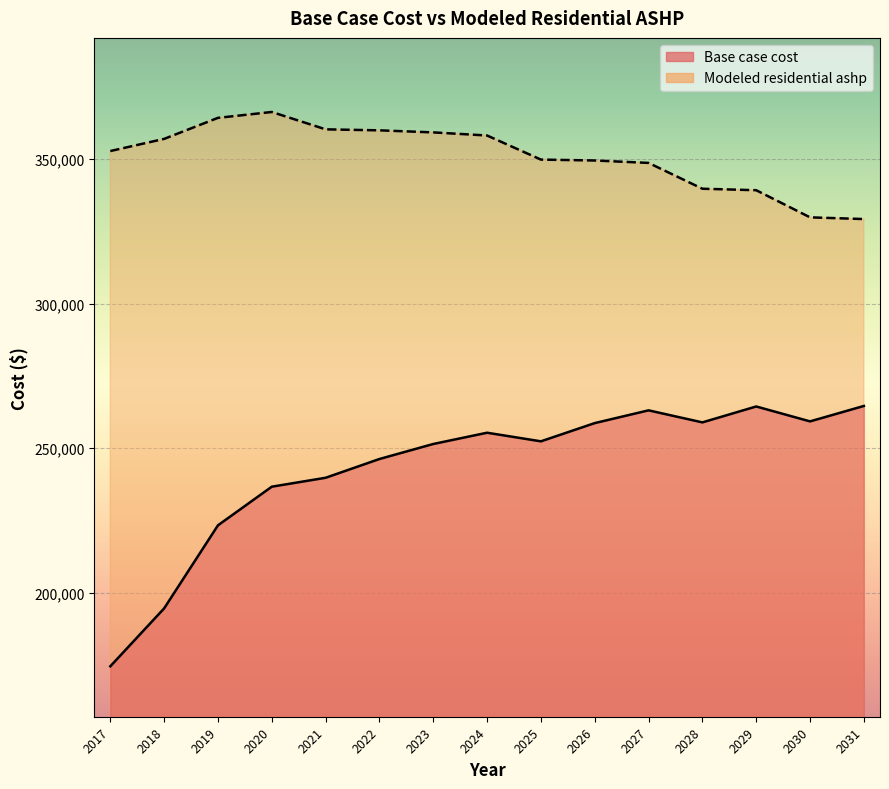

What is the value of the Base case cost point at the 7th from the left?

251474.2